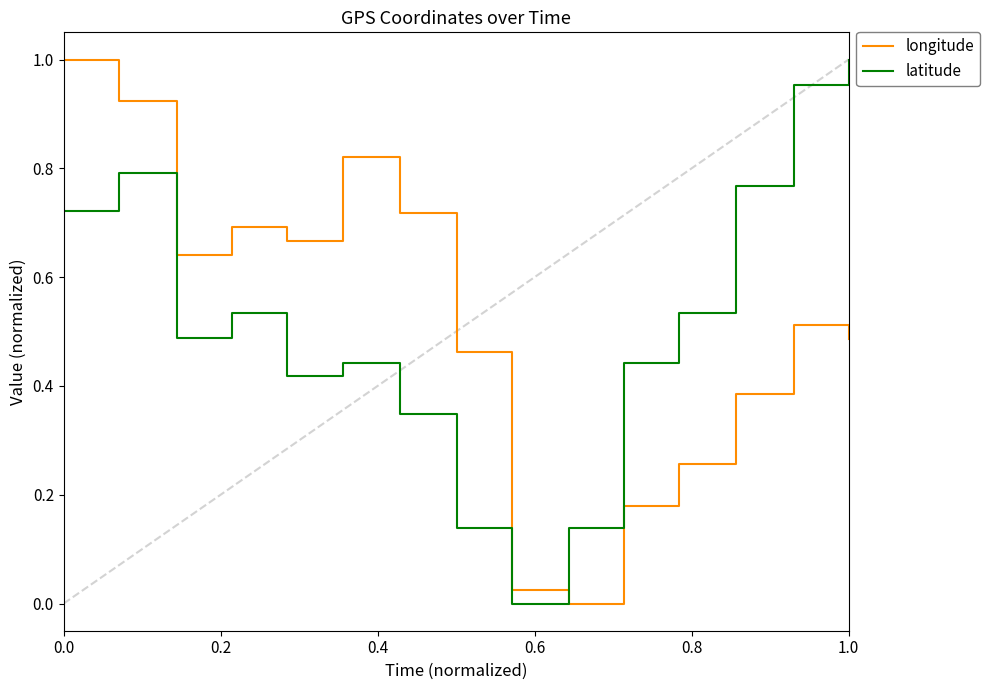

After their last crossing, which series has the higher values: longitude or latitude?

latitude